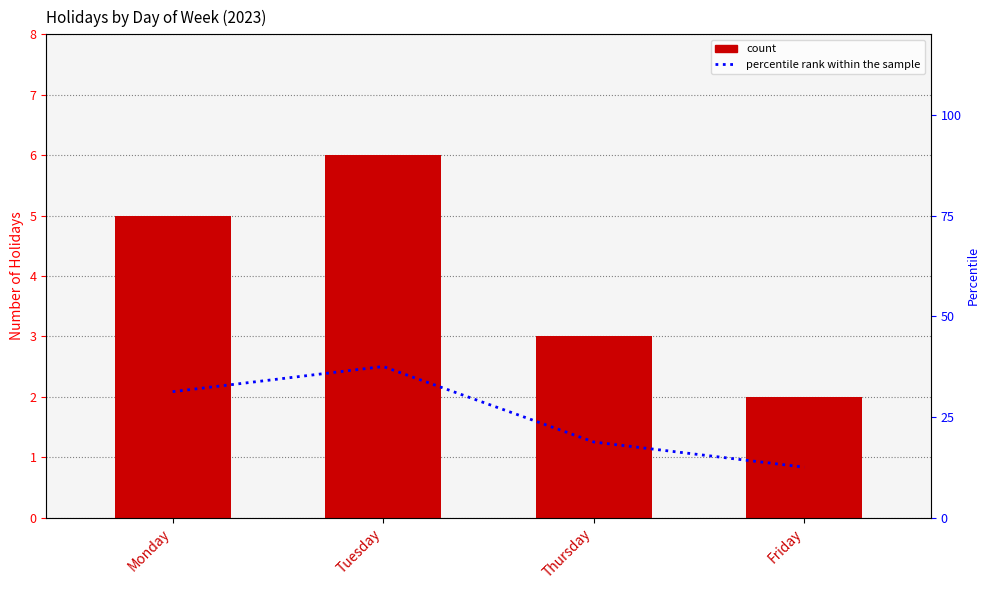

Read the count value at Monday.

5.0